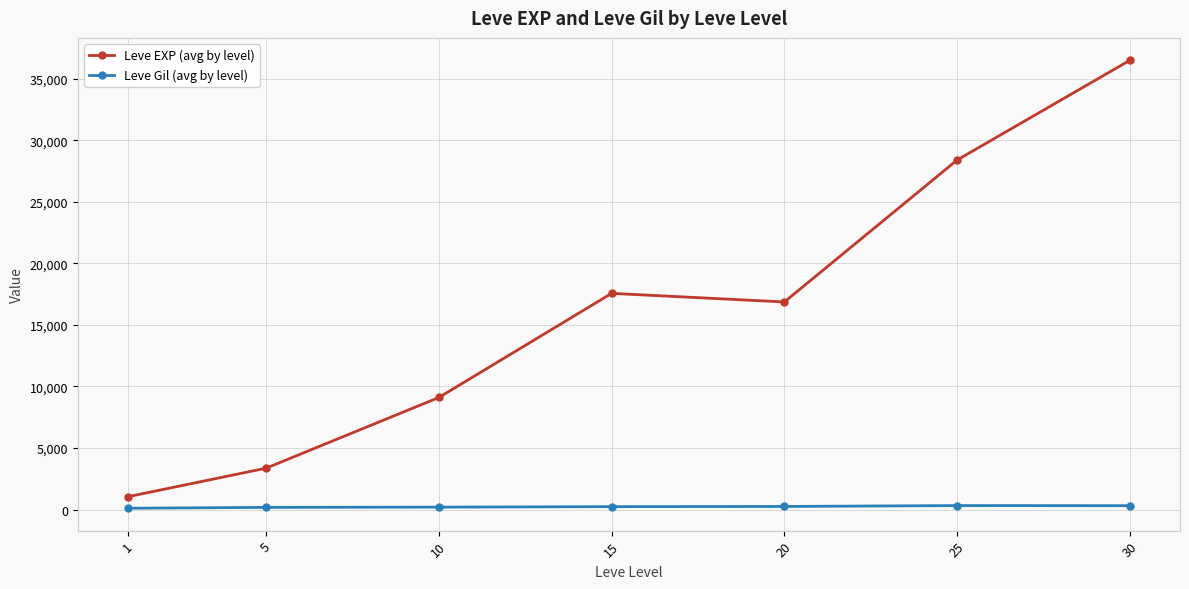

How many lines are shown in the chart?

2